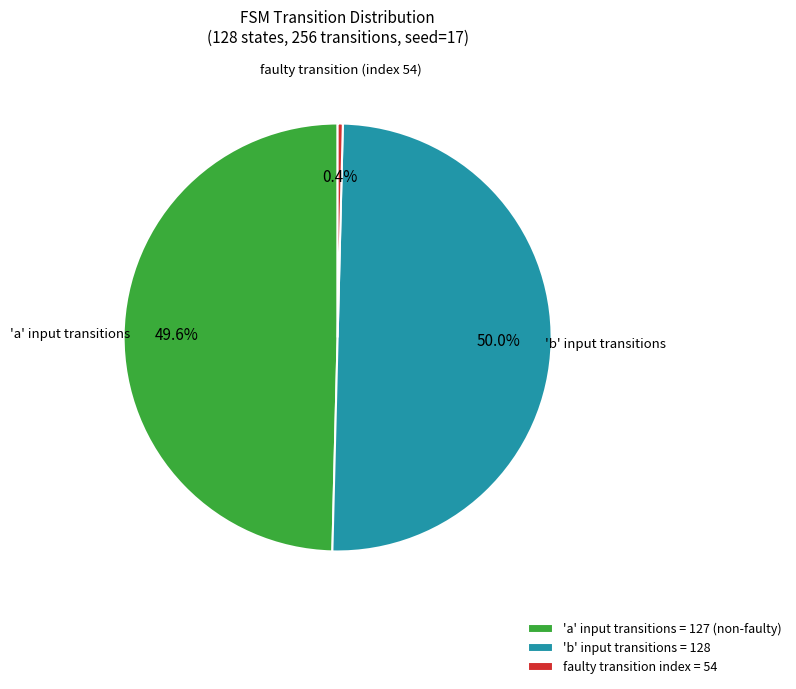

Which category has the smallest portion of the pie?

faulty transition (index 54)